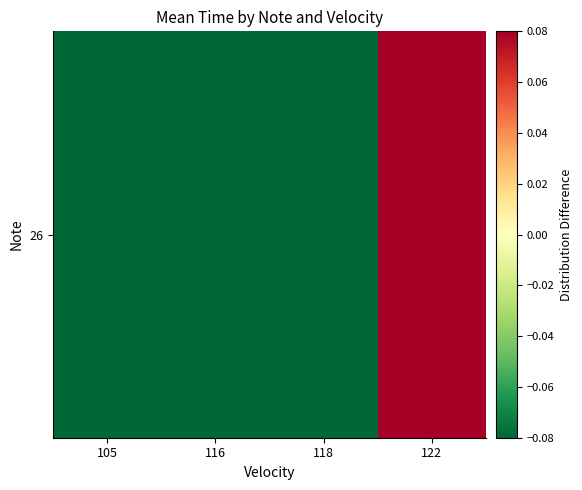

The value at 118 is -0.1. True or false?

False